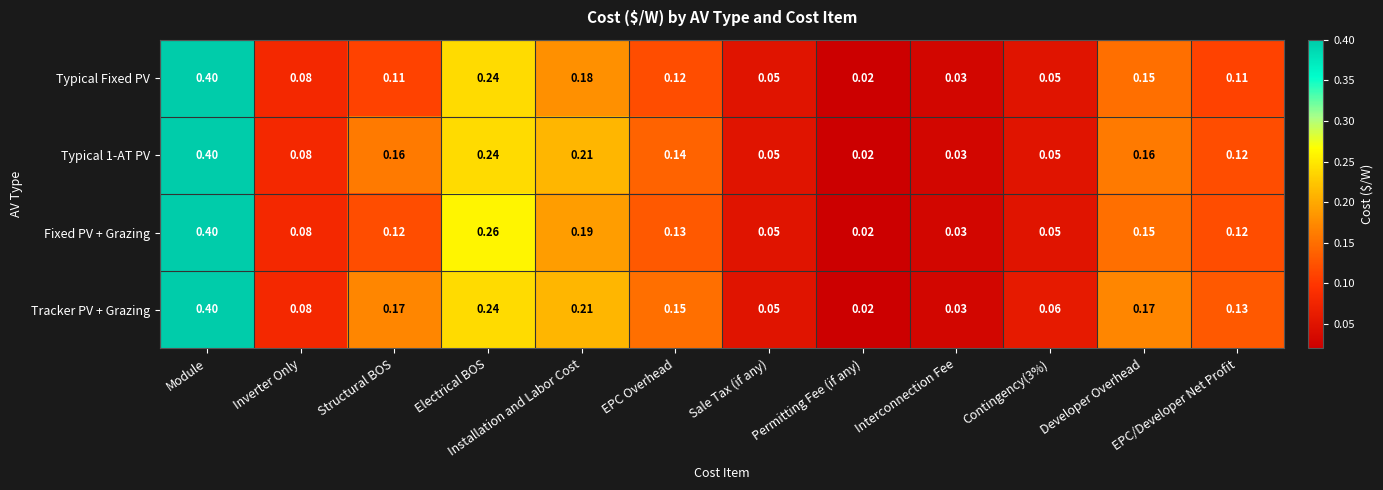

Where is Typical 1-AT PV nearest to the value 0?

Permitting Fee (if any)